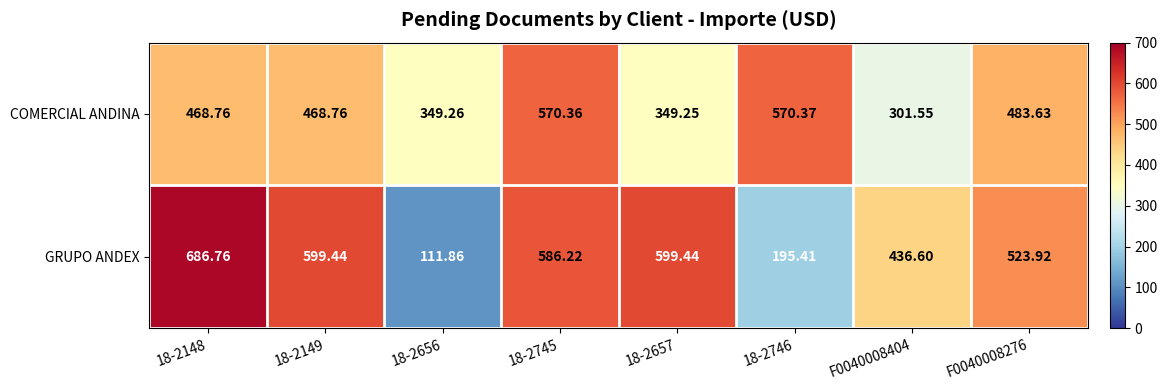

Between 18-2148 and 18-2745, which series saw the biggest shift?

COMERCIAL ANDINA